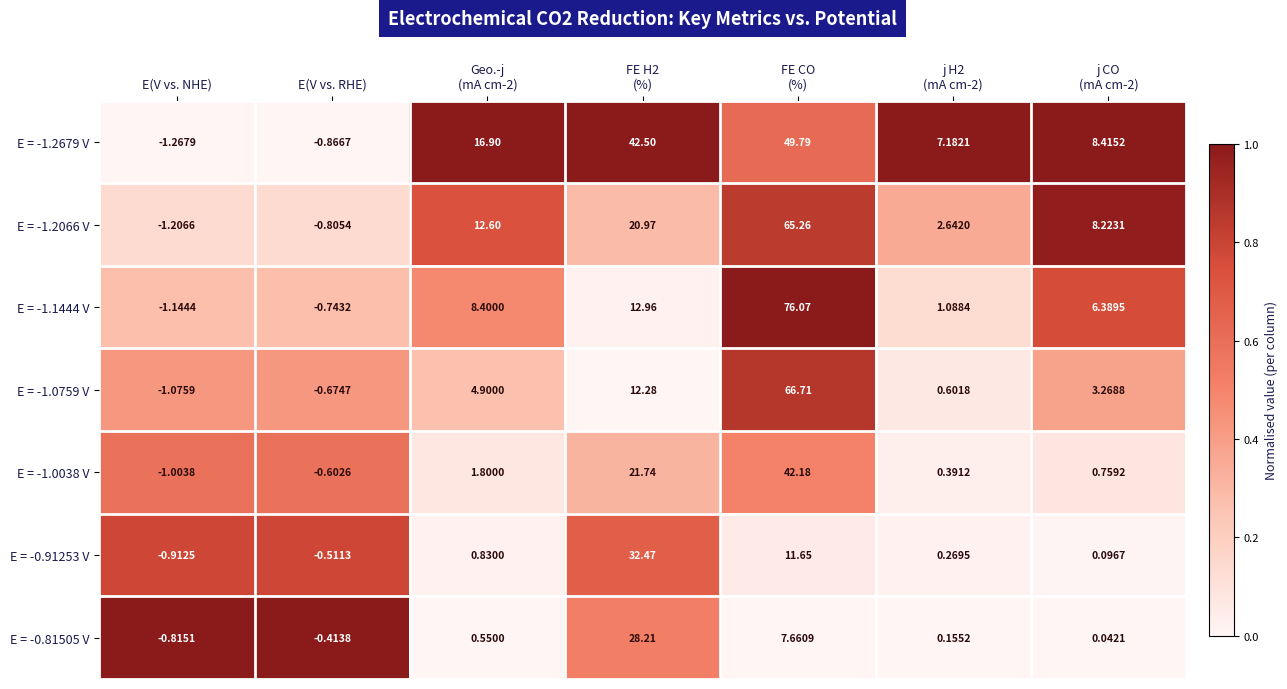

At j CO
(mA cm-2), list the series in order from smallest to largest.

E = -0.81505 V, E = -0.91253 V, E = -1.0038 V, E = -1.0759 V, E = -1.1444 V, E = -1.2066 V, E = -1.2679 V